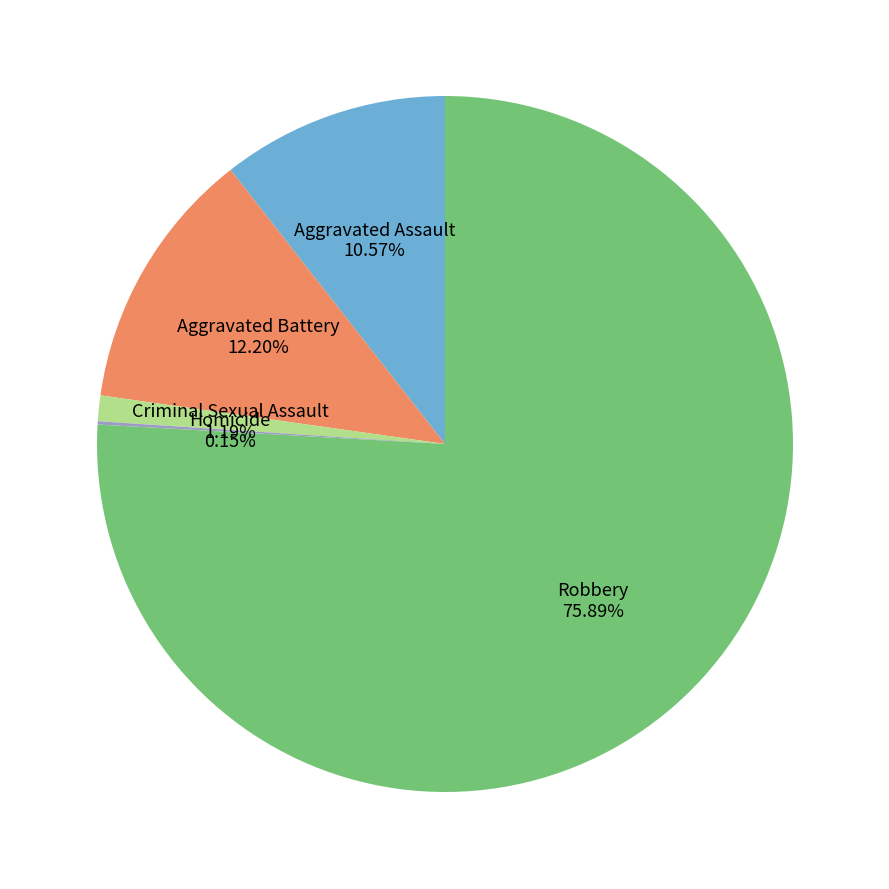

Combined, do Robbery and Criminal Sexual Assault account for over 50%?

Yes